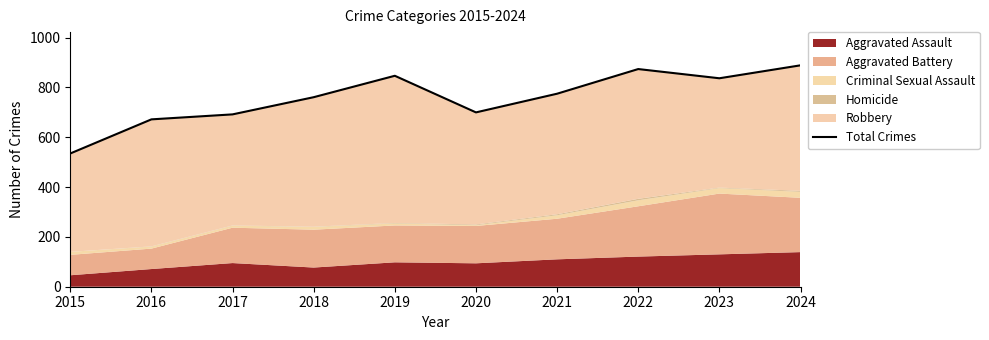

What is the difference between the maximum and minimum values?

354